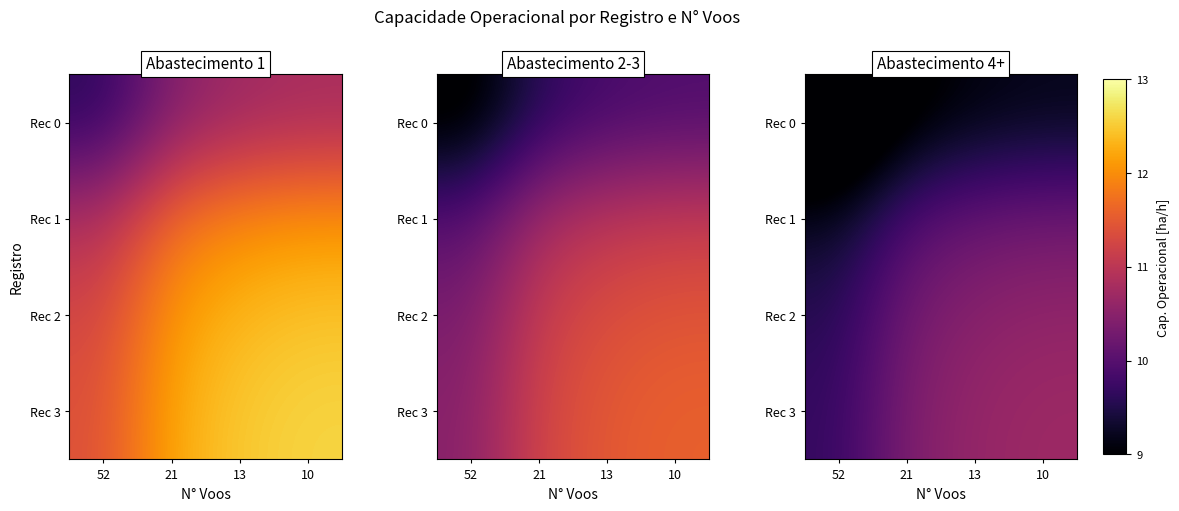

List the labels in order of Rec 1 value, largest first.

10, 13, 21, 52